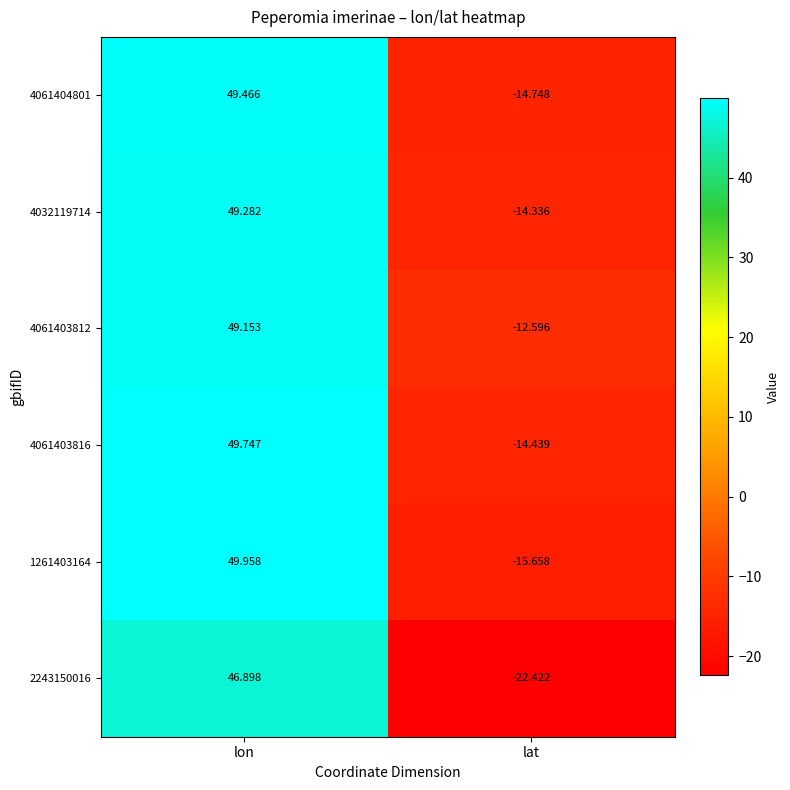

Which series changed the most between lon and lat?

2243150016